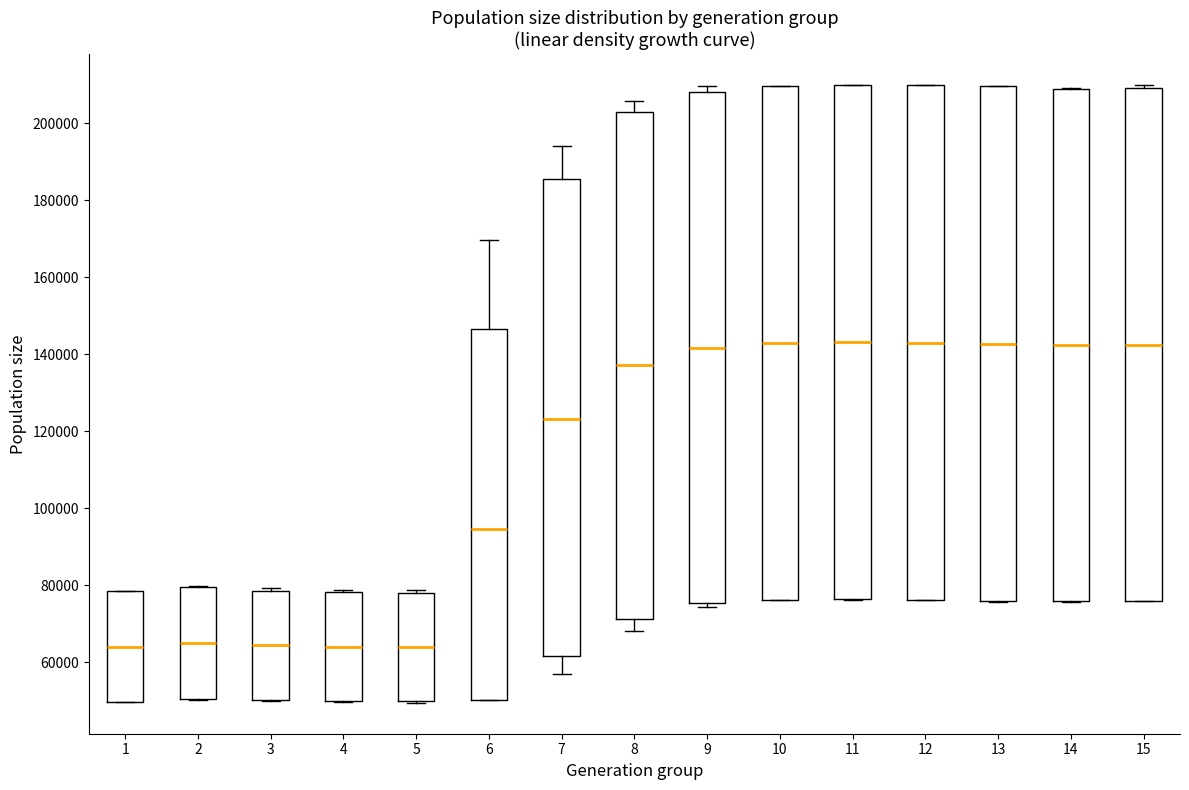

Where is the upper edge of the box at x = 4 on the y-axis? The values are not printed on the chart, so give them approximately, as read against the axis.

78000